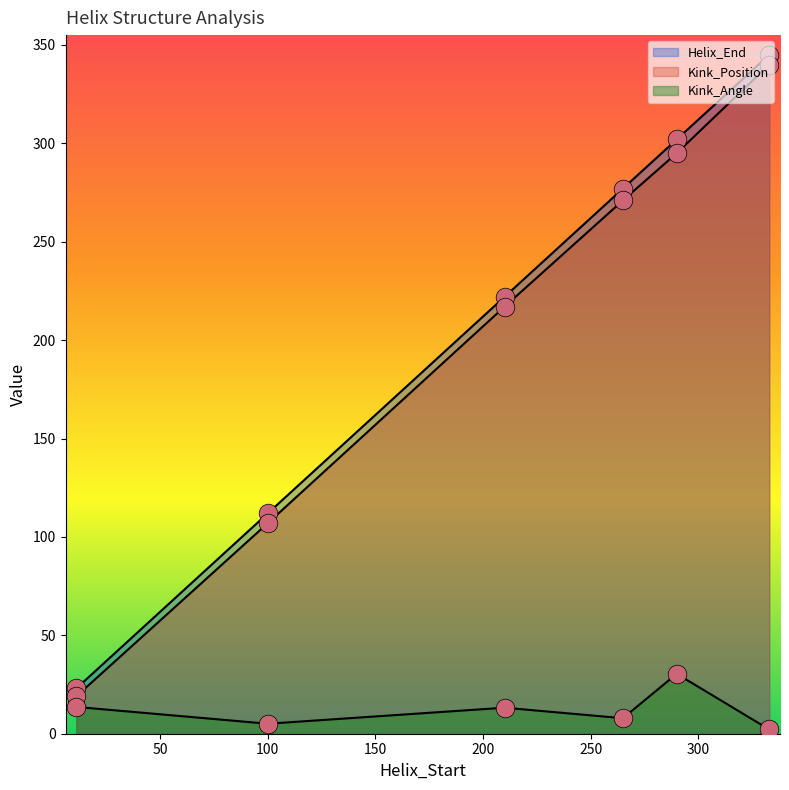

What is the total value across all series at 210?

452.2